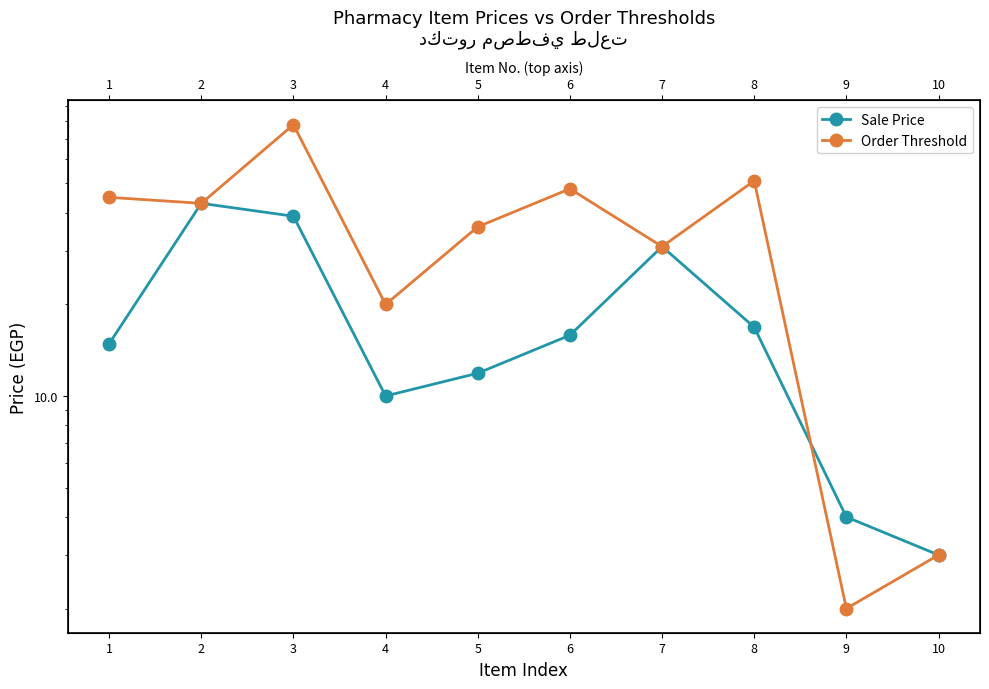

What is the difference between the second highest and minimum values in the Order Threshold series?

49.0